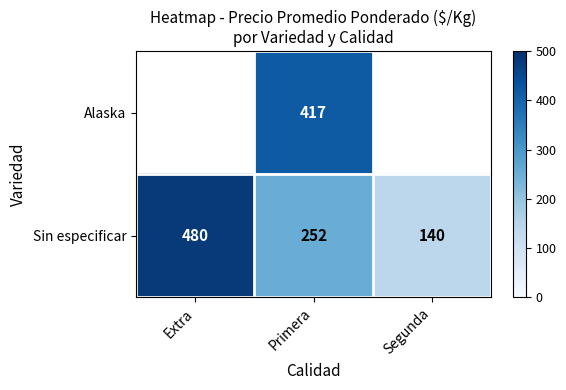

Rank the series at Primera from highest to lowest value.

Alaska, Sin especificar